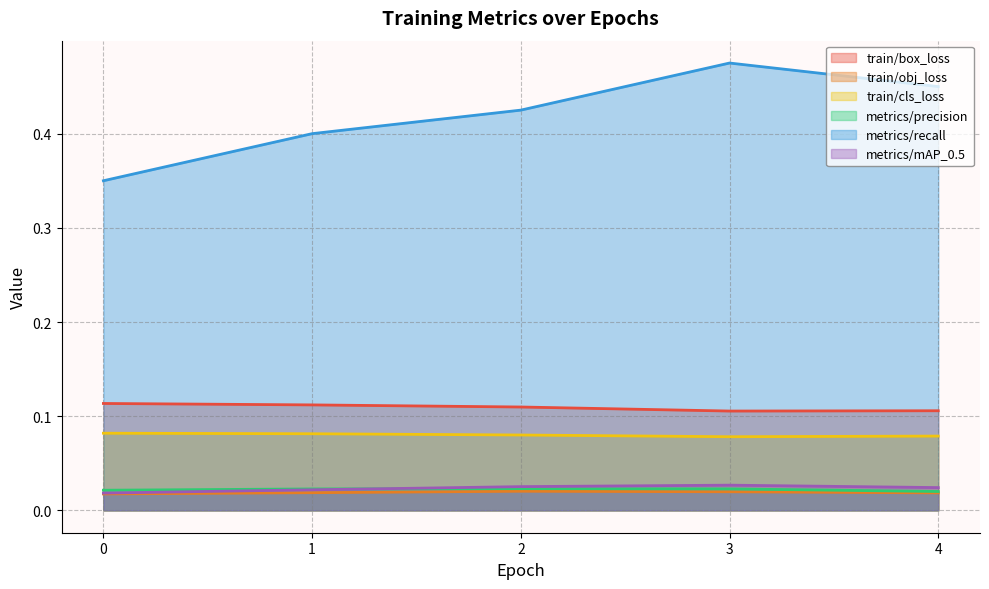

Reading left to right, transcribe all the data shown in this chart.

train/box_loss: 0.1	0.1	0.1	0.1	0.1
train/obj_loss: 0.0	0.0	0.0	0.0	0.0
train/cls_loss: 0.1	0.1	0.1	0.1	0.1
metrics/precision: 0.0	0.0	0.0	0.0	0.0
metrics/recall: 0.3	0.4	0.4	0.5	0.5
metrics/mAP_0.5: 0.0	0.0	0.0	0.0	0.0